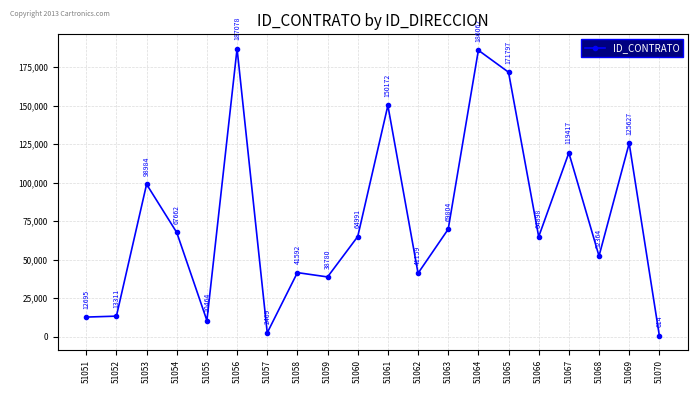

Rank the categories by value from lowest to highest.

51070, 51057, 51055, 51051, 51052, 51059, 51062, 51058, 51068, 51066, 51060, 51054, 51063, 51053, 51067, 51069, 51061, 51065, 51064, 51056